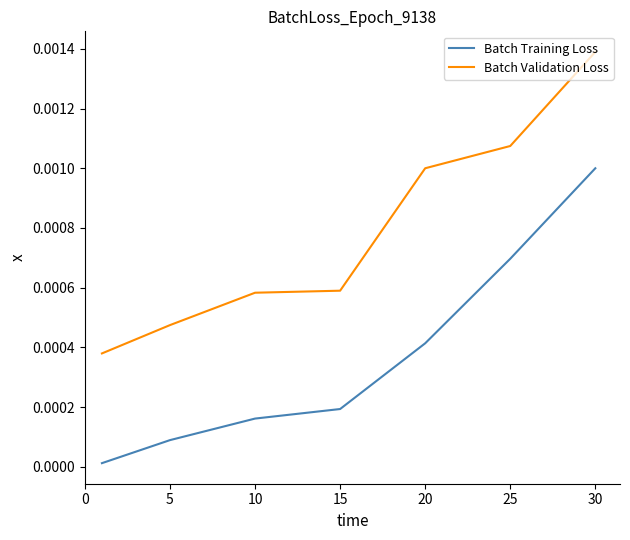

True or false: Batch Validation Loss and Batch Training Loss cross at least once.

False